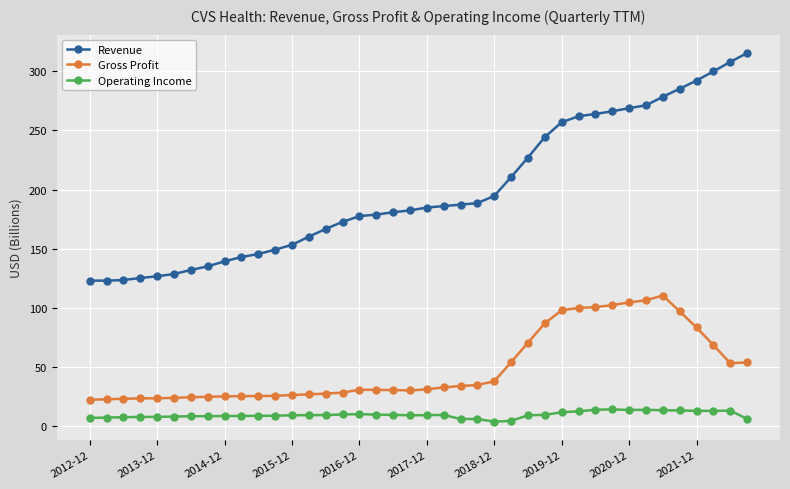

True or false: Gross Profit and Operating Income intersect in this chart.

False